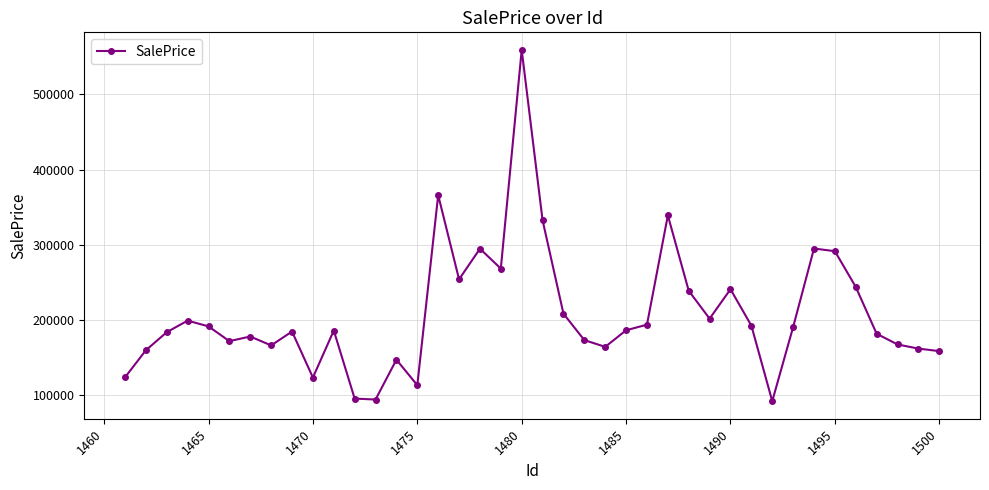

What is the maximum value shown in the chart?

558873.5